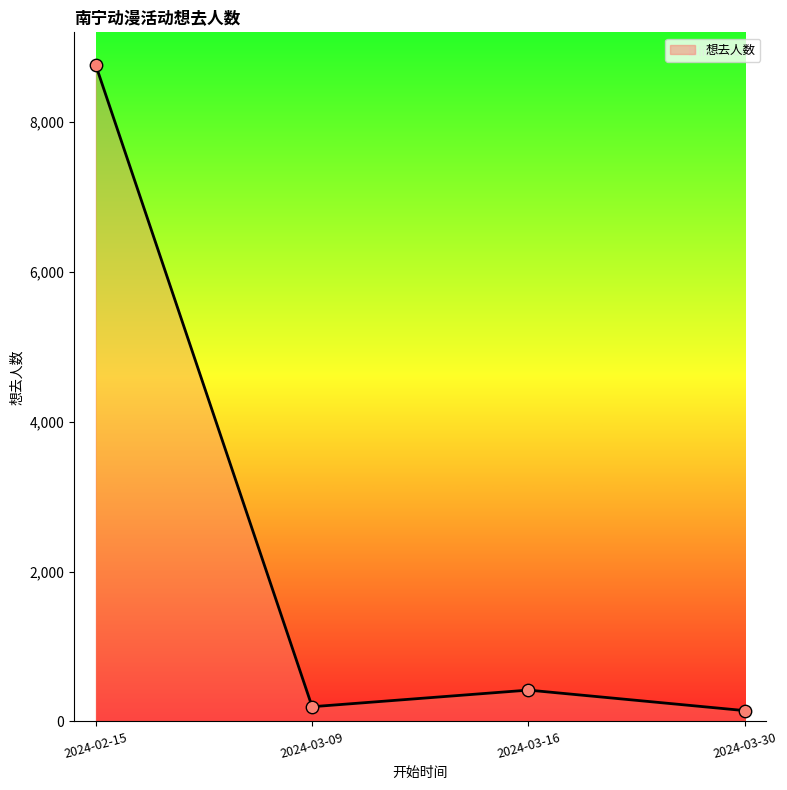

What is the change in value from 2024-03-09 to 2024-03-16?

+222